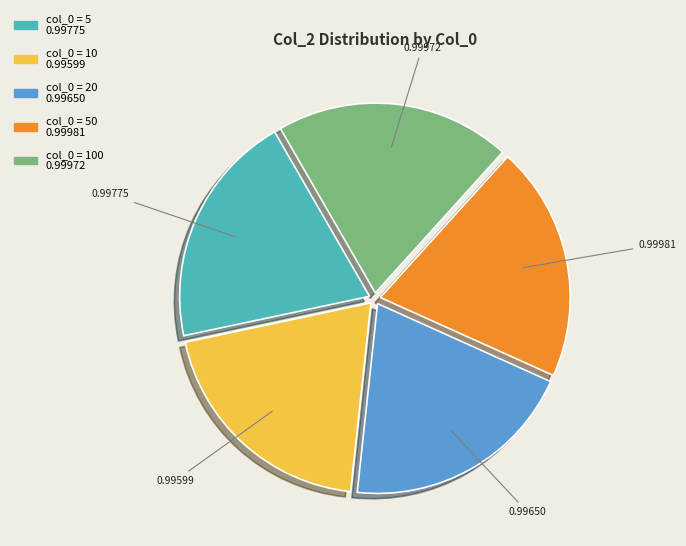

Is there a majority slice in this chart?

No